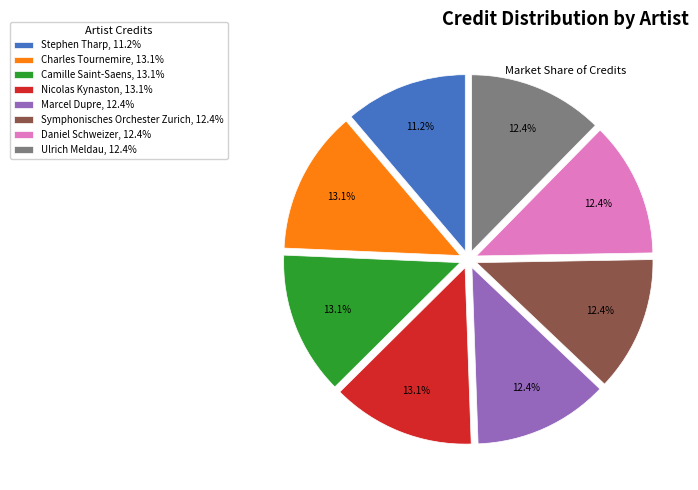

Which has a higher value, Stephen Tharp, 11.2% or Camille Saint-Saens, 13.1%?

Camille Saint-Saens, 13.1%